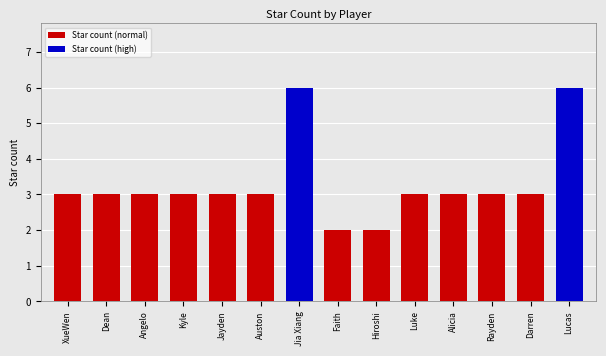

Is it true that the value at Rayden is 3?

True